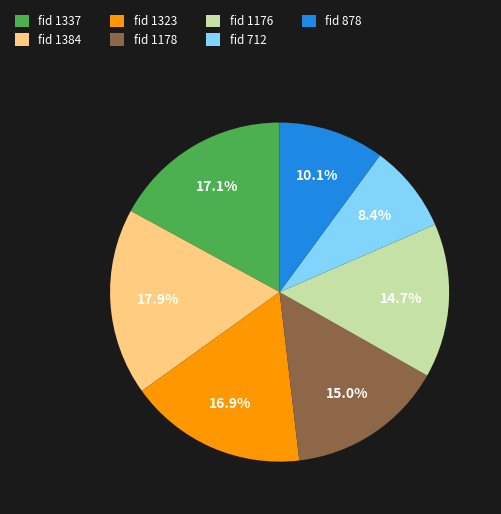

How many segments does this pie chart have?

7